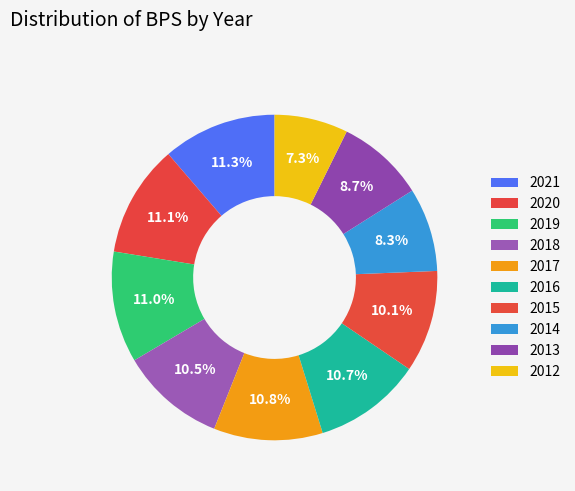

How many segments does this pie chart have?

10